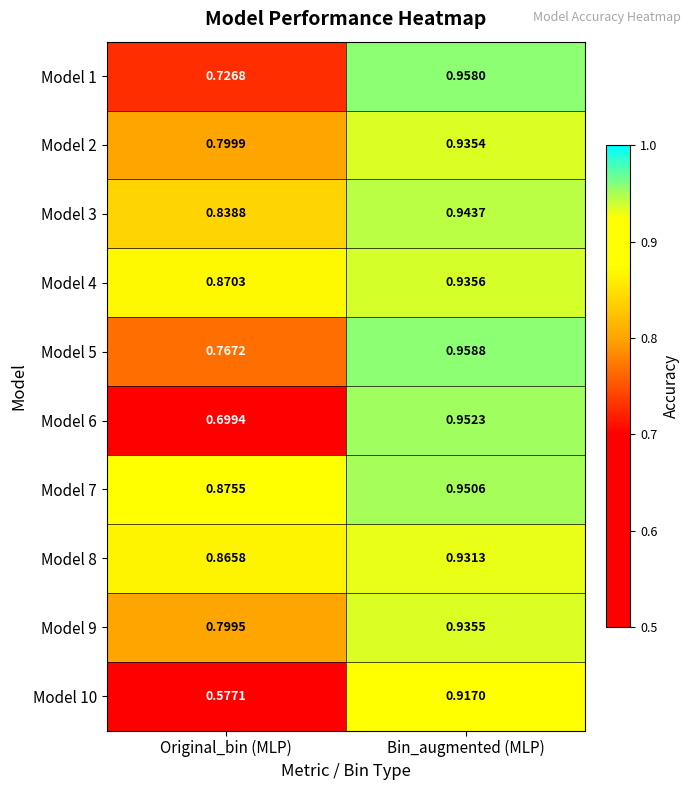

At which category does the chart reach its minimum across all series?

Original_bin (MLP)